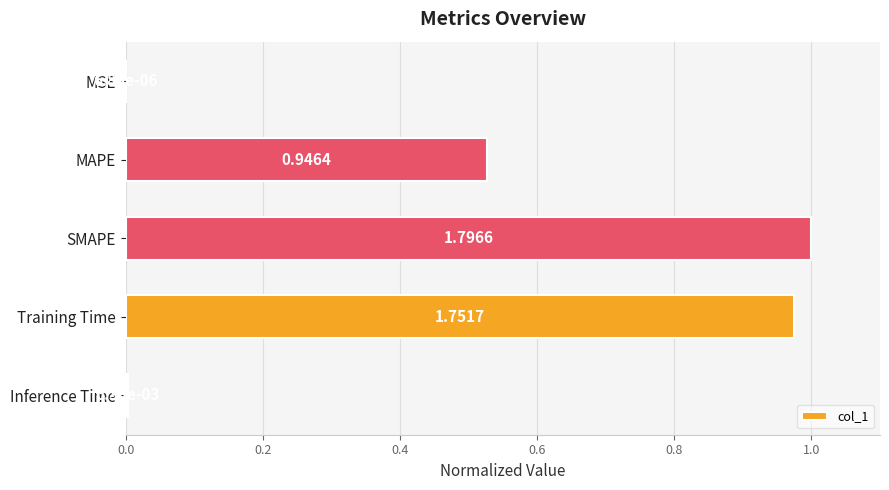

At which label is the value closest to 0?

MSE